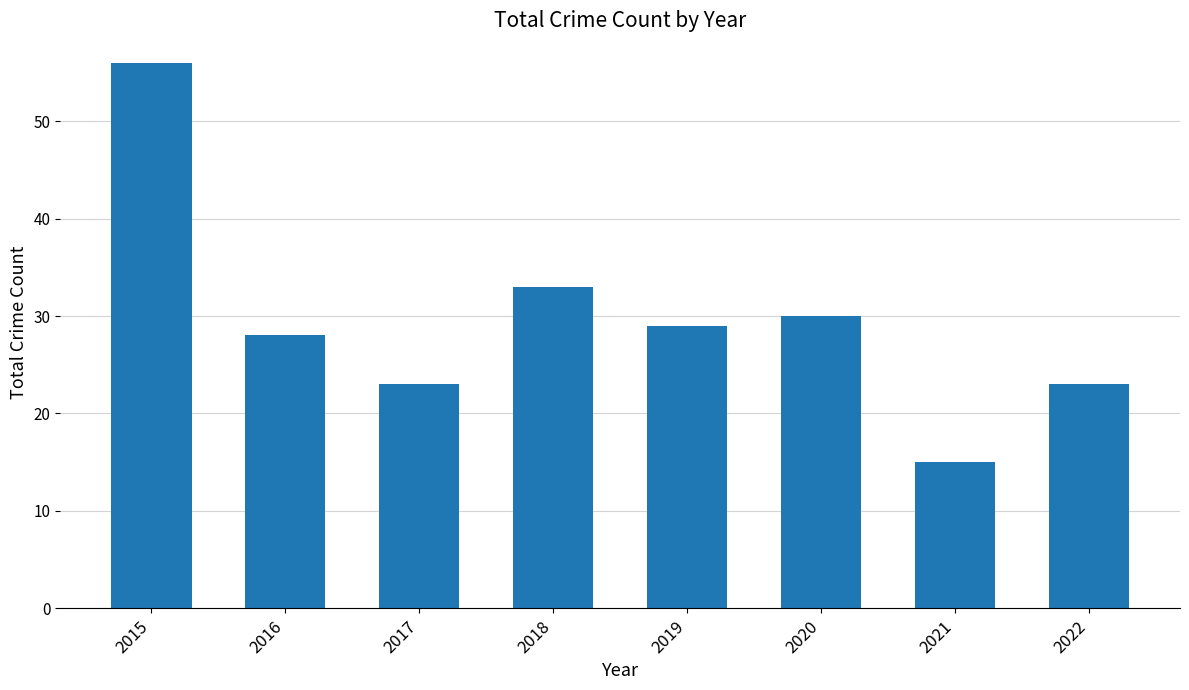

Approximately how many times larger is the value at 2021 compared to 2017?

0.7